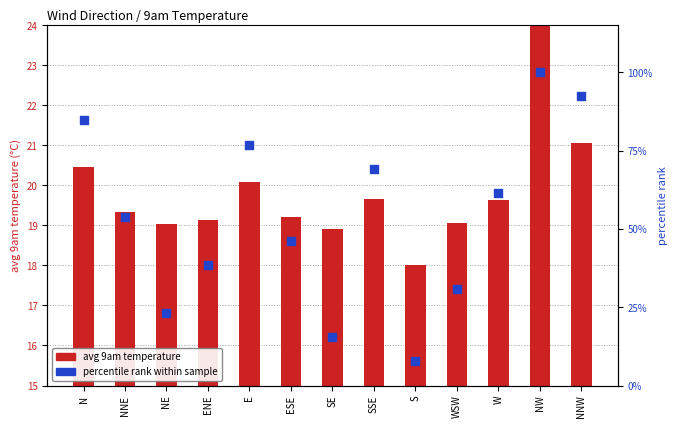

At how many categories does at least one series exceed 11?

13